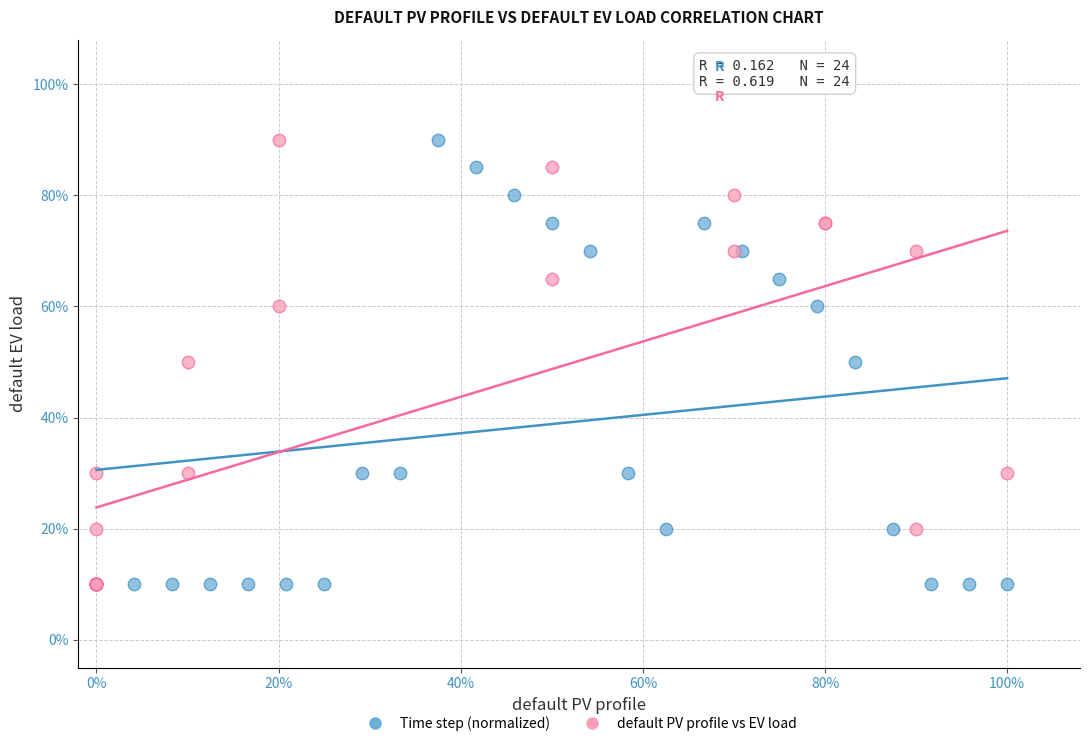

What are all the series names shown in the legend?

Time step (normalized), default PV profile vs EV load